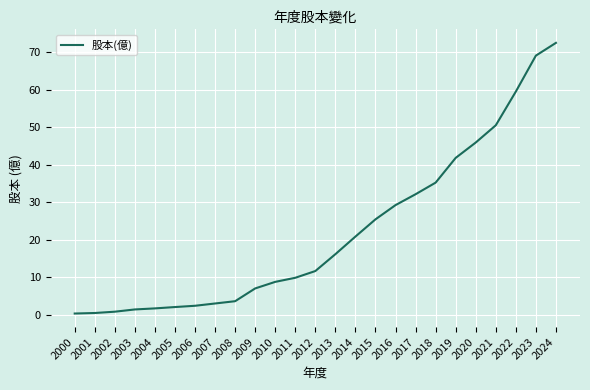

How many values are below 11?

12